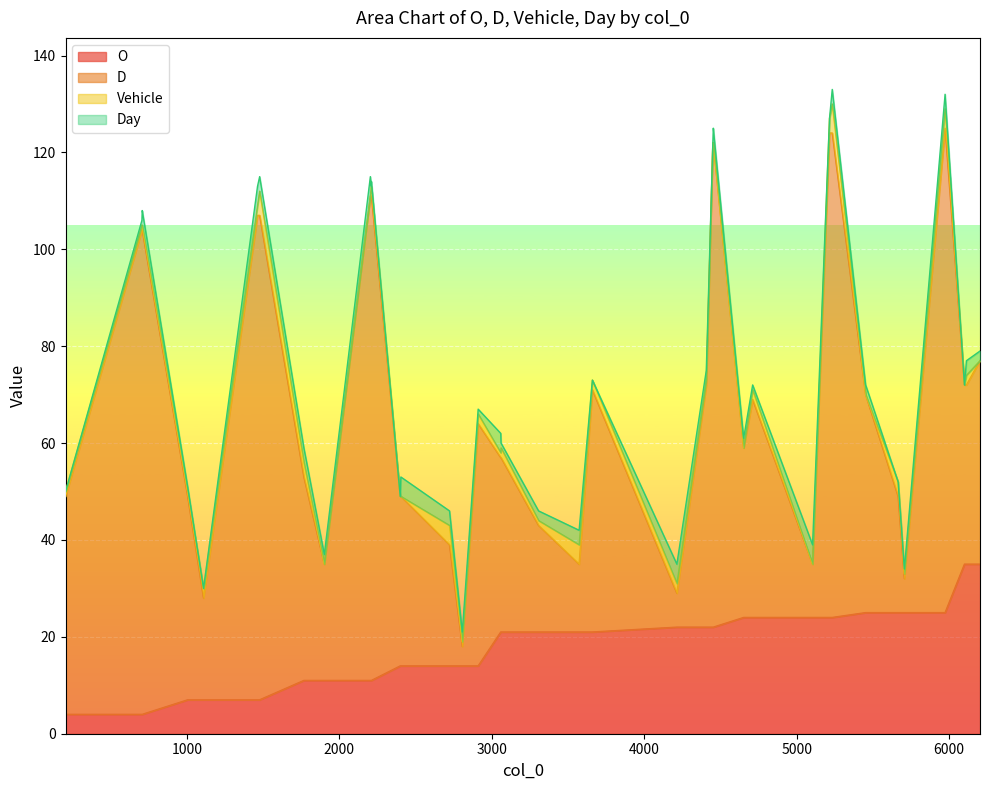

Reading left to right, what are all the values shown in this chart?

O: 4	4	4	4	7	7	7	7	11	11	11	11	11	14	14	14	14	14	21	21	21	21	21	22	22	22	22	22	24	24	24	24	24	25	25	25	25	35	35	35
D: 45	100	100	100	42	21	100	100	42	24	100	100	100	35	35	25	4	50	36	36	22	14	50	7	50	100	100	100	35	45	11	100	100	45	24	7	100	37	37	42
Vehicle: 1	1	1	1	1	2	2	5	3	0	0	2	2	0	0	4	1	2	1	2	1	4	2	2	1	0	0	0	0	2	0	3	6	0	3	1	4	0	2	0
Day: 0	1	2	3	1	0	4	3	3	2	4	0	1	0	4	3	2	1	4	1	2	3	0	4	2	0	1	3	2	1	4	0	3	2	0	1	3	0	3	2